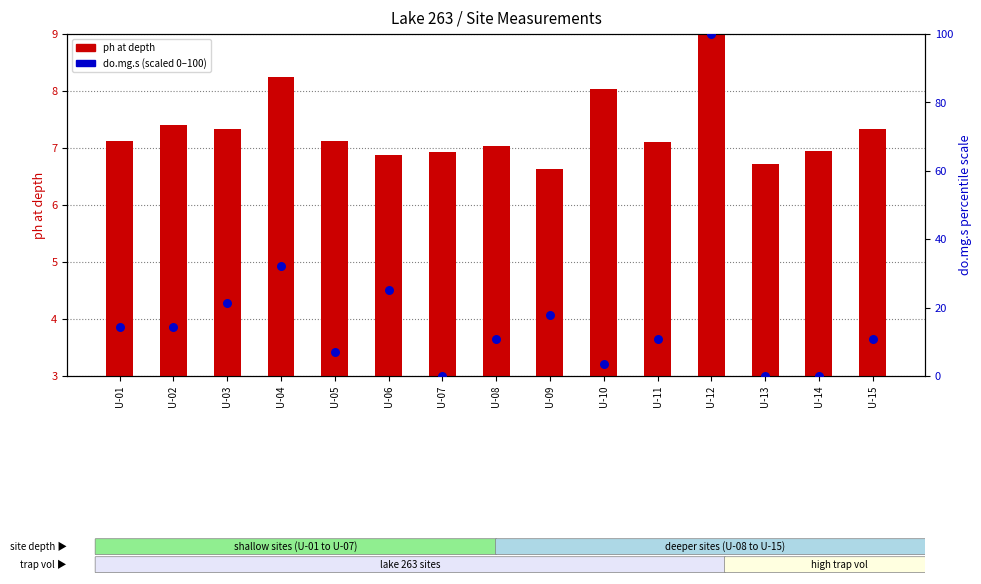

Which series has the largest total across all categories?

do.mg.s (scaled 0-100)